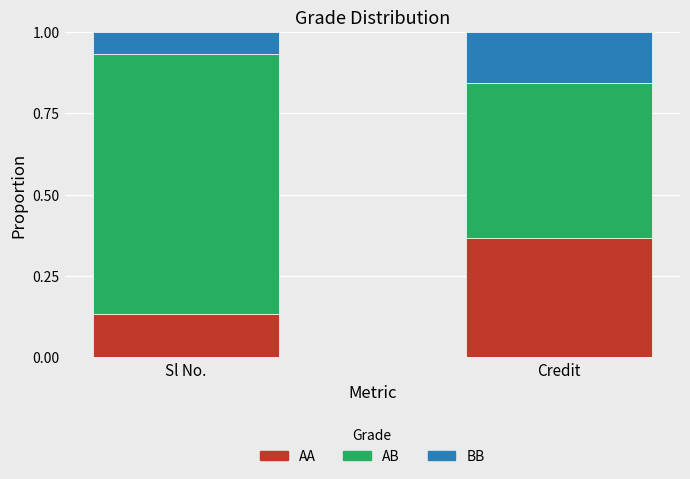

The value of AA at Credit is 0.5. True or false?

False